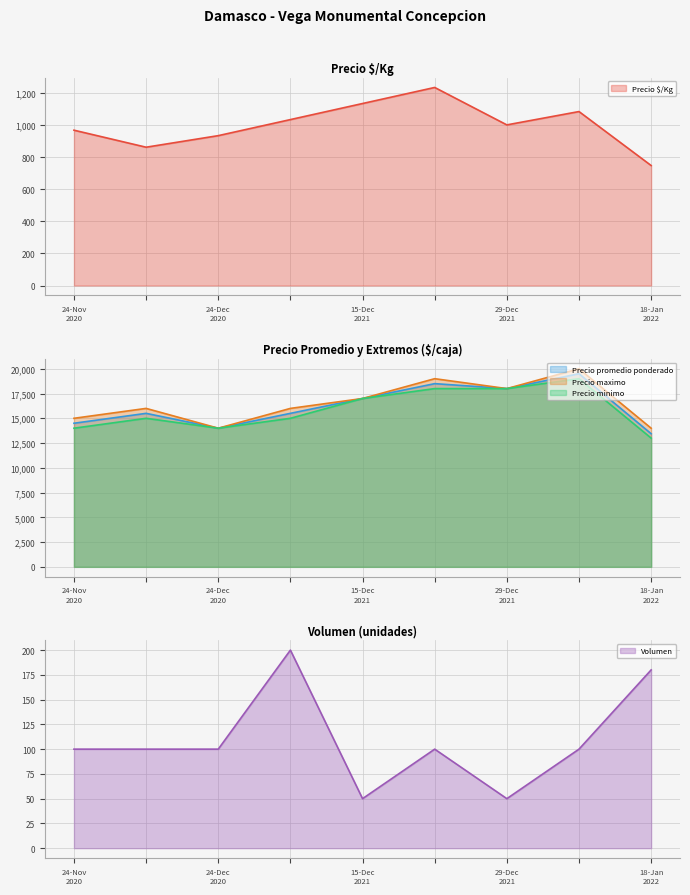

True or false: Precio maximo and Precio promedio ponderado cross at least once.

False